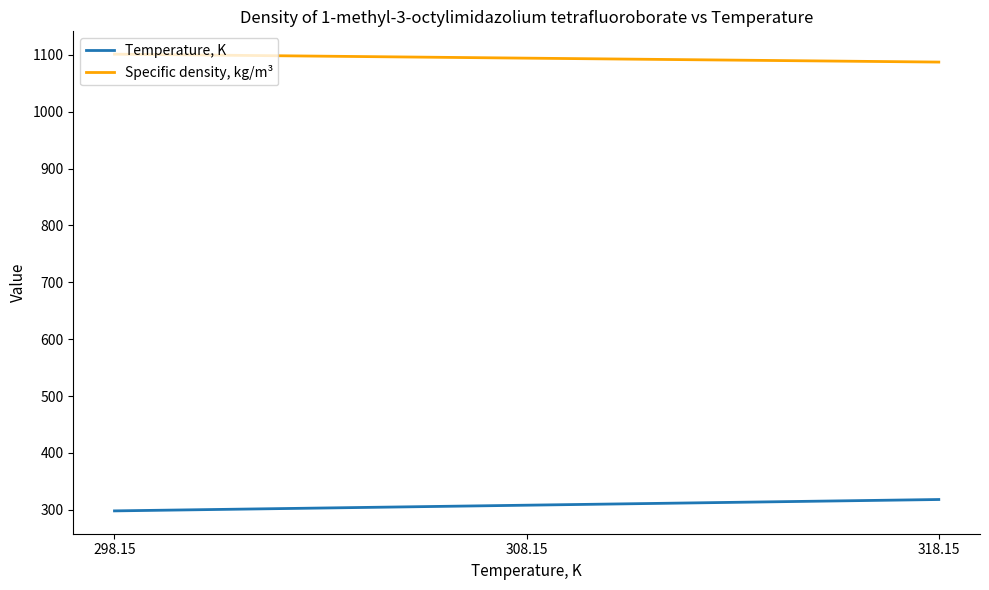

What is the difference between the maximum and minimum values in the Temperature, K series?

20.0